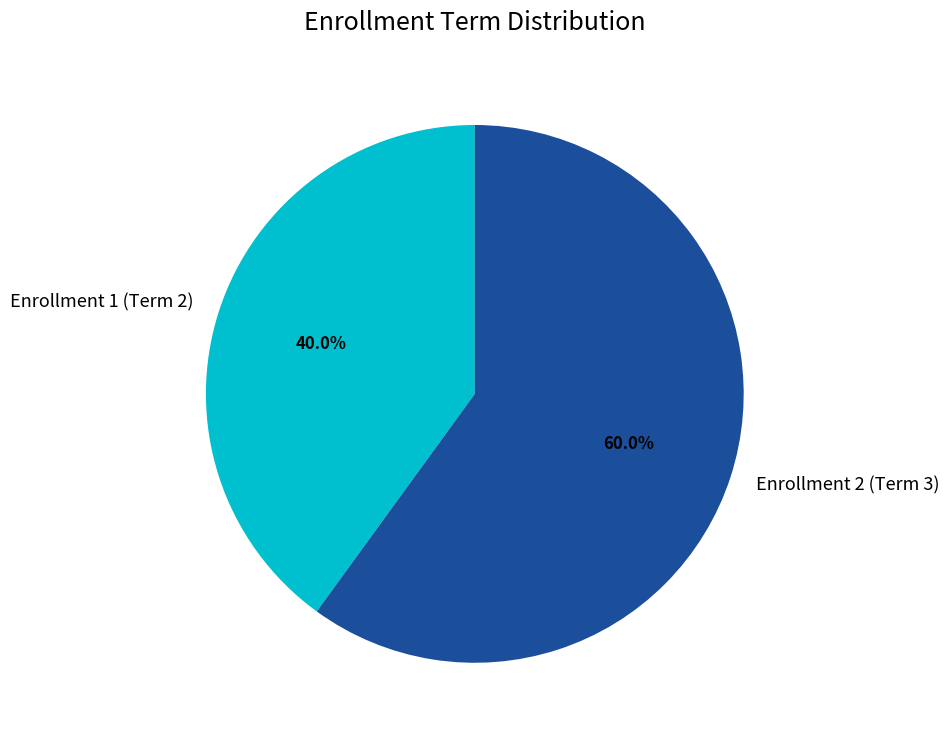

To the nearest percent, what is the difference between the largest and smallest slice percentages?

20%